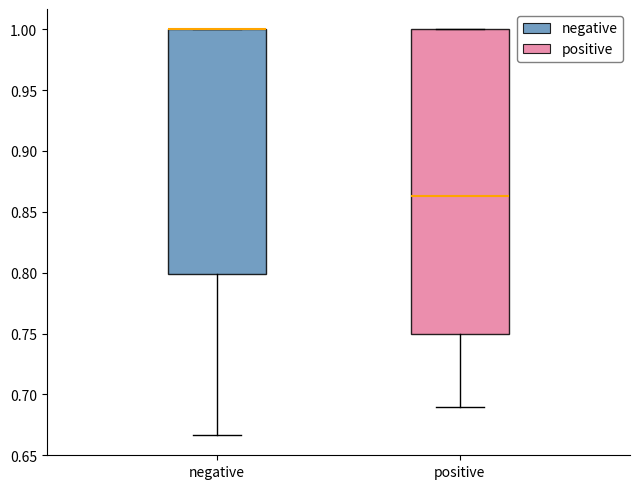

Which box is the tallest, from its lower edge to its upper edge?

positive